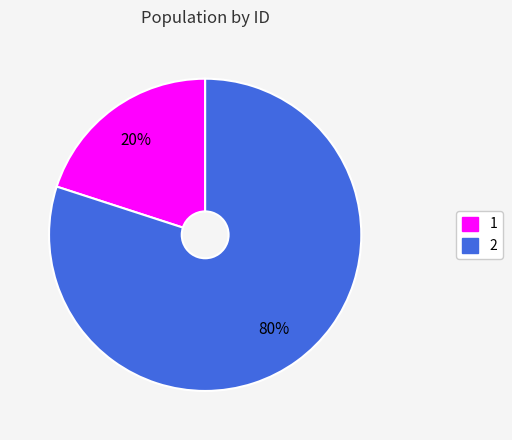

Is the sum of 2 and 1 greater than half?

Yes